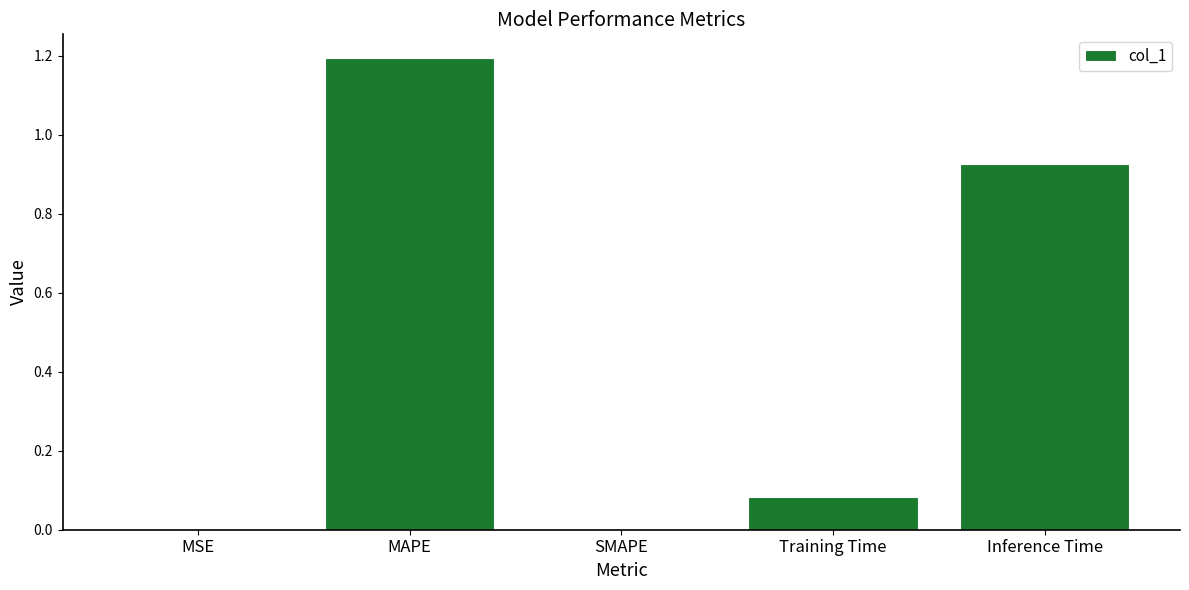

What is the approximate value at MAPE?

1.2